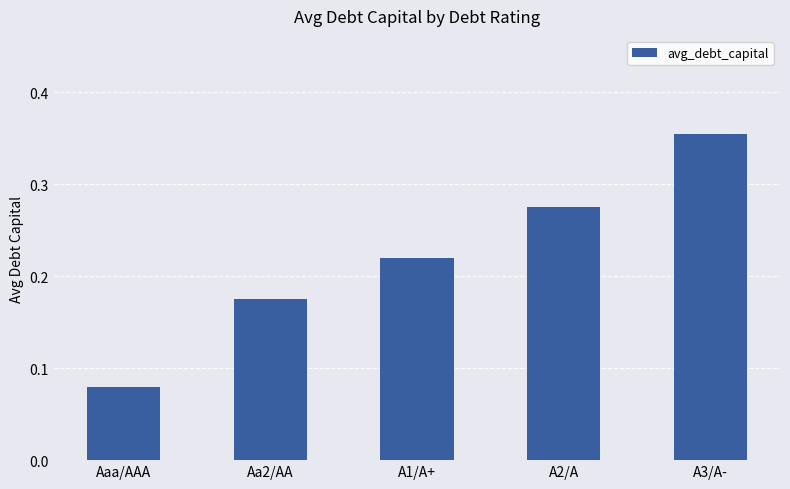

The value at A2/A is 0.4. True or false?

False